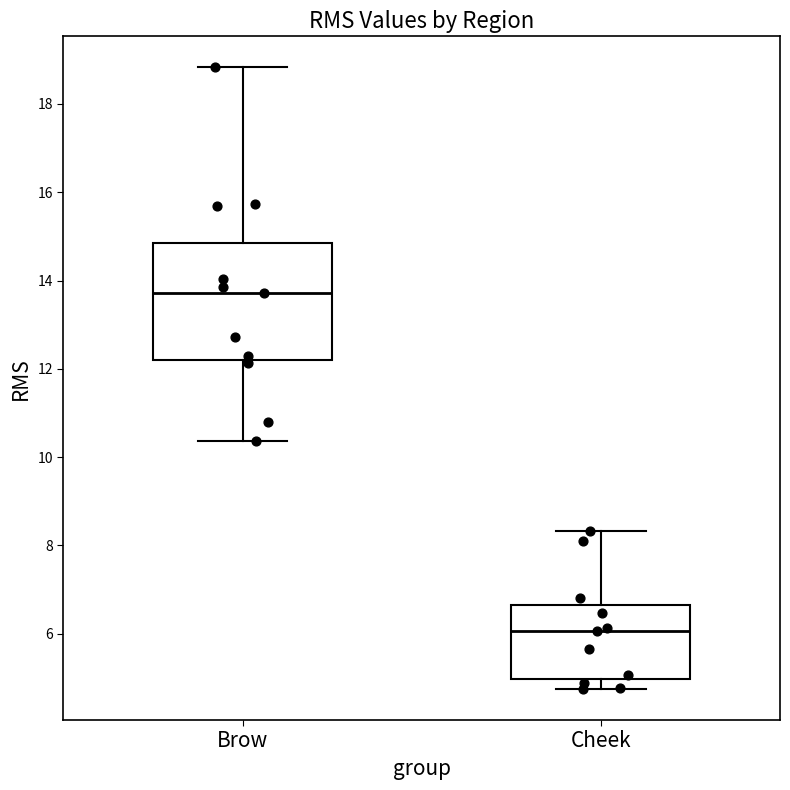

Where is the upper edge of the box for Brow on the y-axis? The values are not printed on the chart, so give them approximately, as read against the axis.

14.8